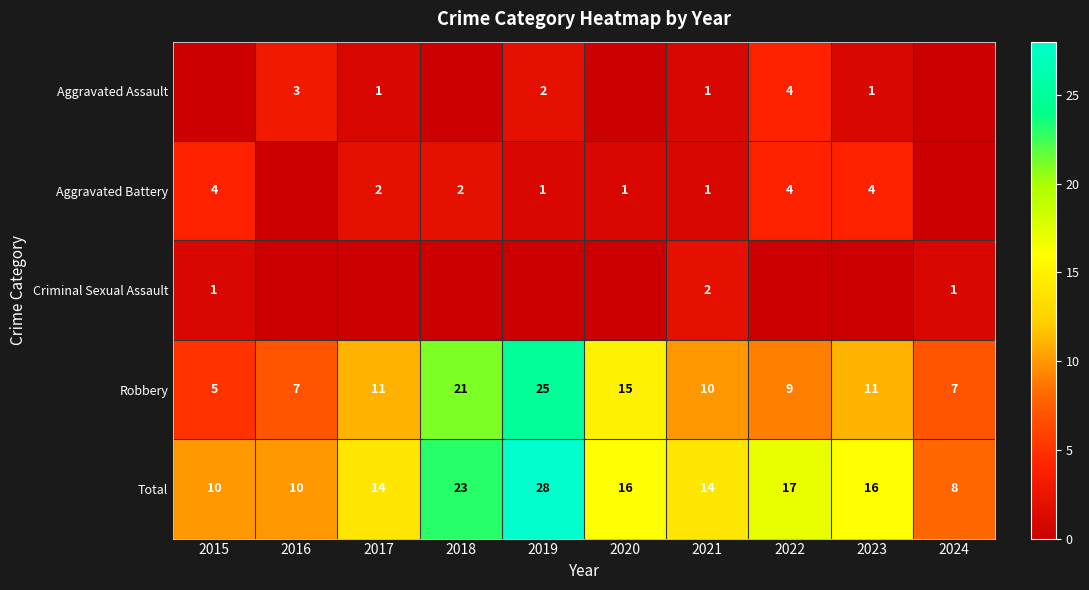

What is the sum of the Robbery values at 2017 and 2021?

21